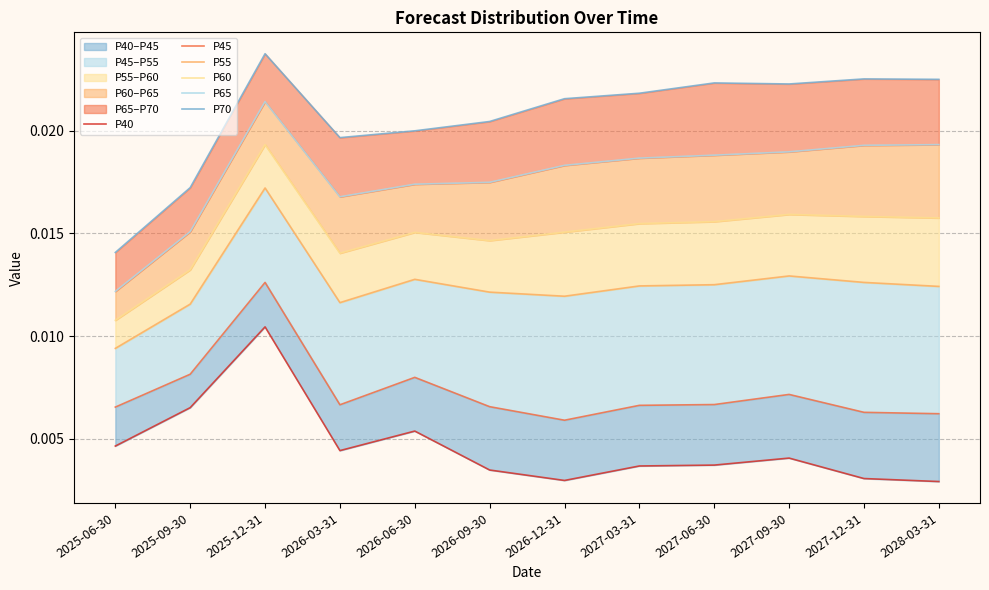

List the series in order of their peak value, highest first.

P70, P65, P60, P55, P45, P40